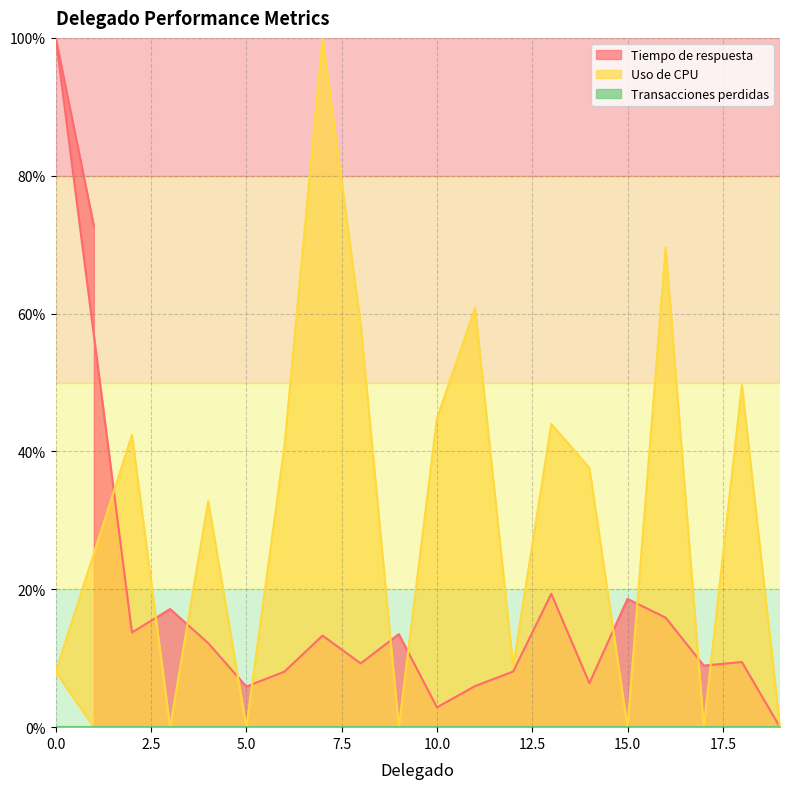

How many times do Tiempo de respuesta and Uso de CPU cross each other?

11